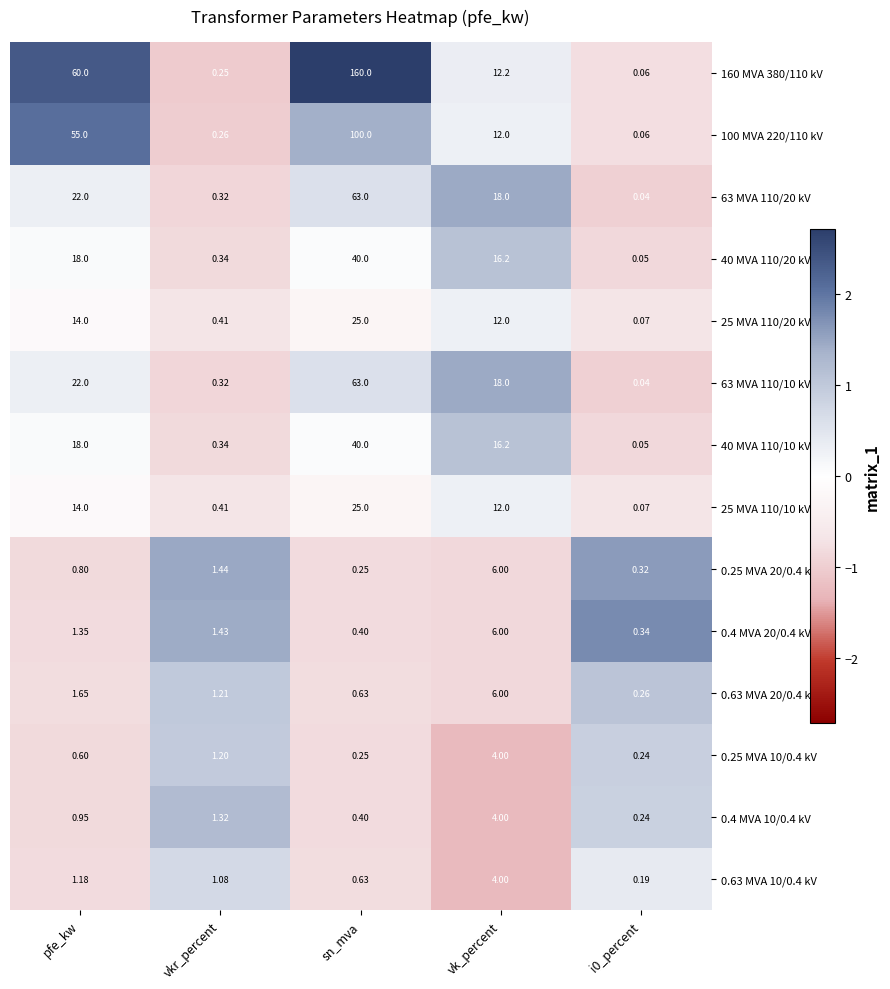

Where does the 0.4 MVA 20/0.4 kV series first go above 1?

pfe_kw